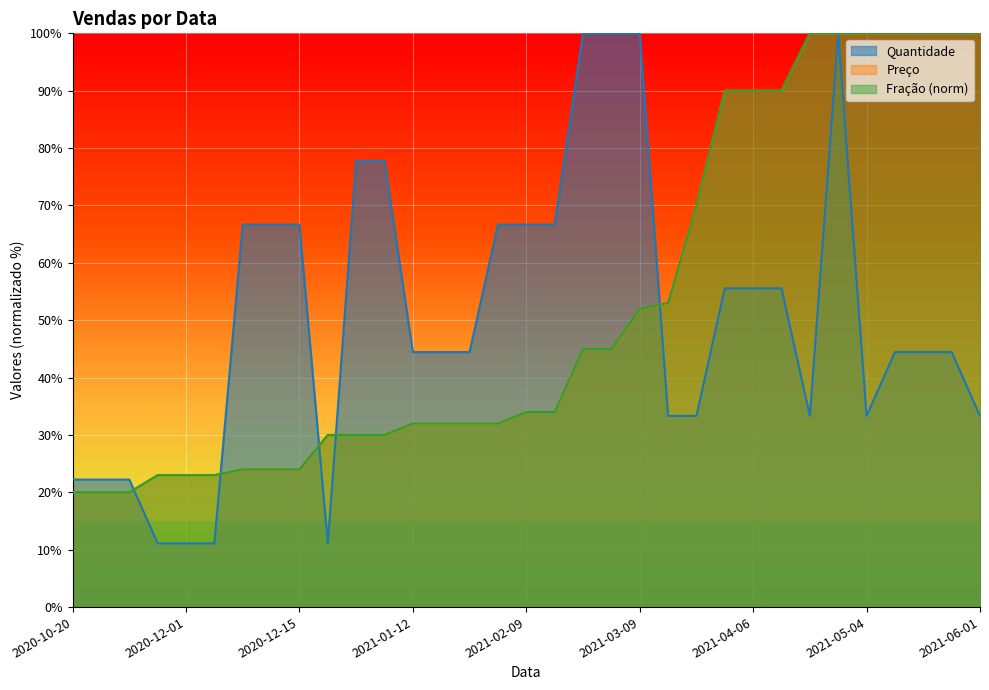

What is the smallest value displayed?

11.1